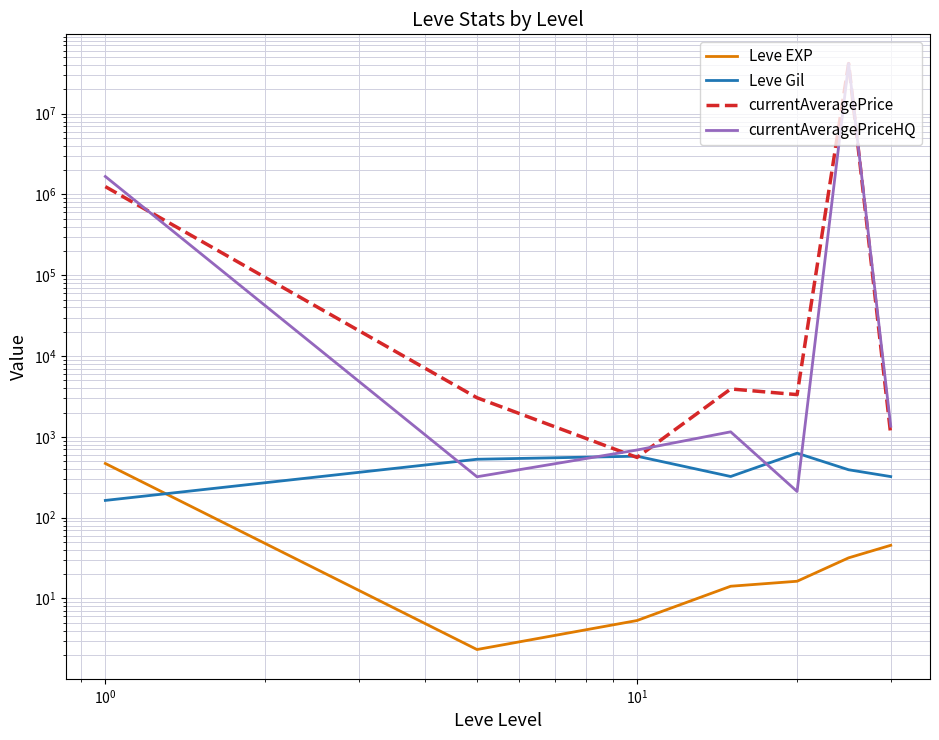

Reading left to right, extract all data points from this chart.

Leve EXP: 468.5	2.3	5.3	14.2	16.3	31.8	45.5
Leve Gil: 163.5	528.3	576.7	323.3	628.3	391.7	322.5
currentAveragePrice: 1251696.7	3050.7	556.5	3919.2	3335.5	41667588.3	1066.2
currentAveragePriceHQ: 1670440.0	320.8	688.0	1154.8	211.0	41667673.8	1356.5